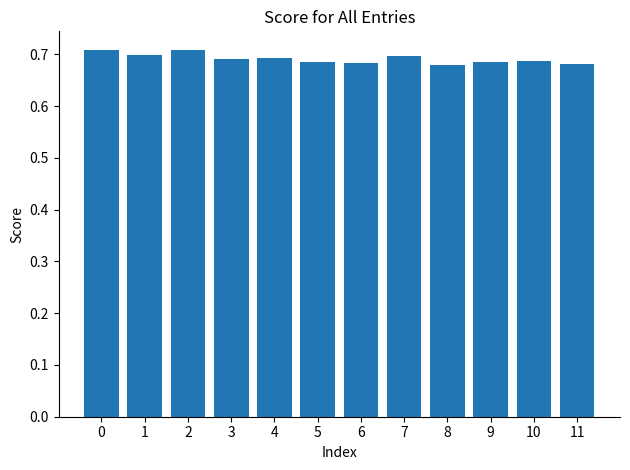

True or false: the data shows 0.7 at 10.

True